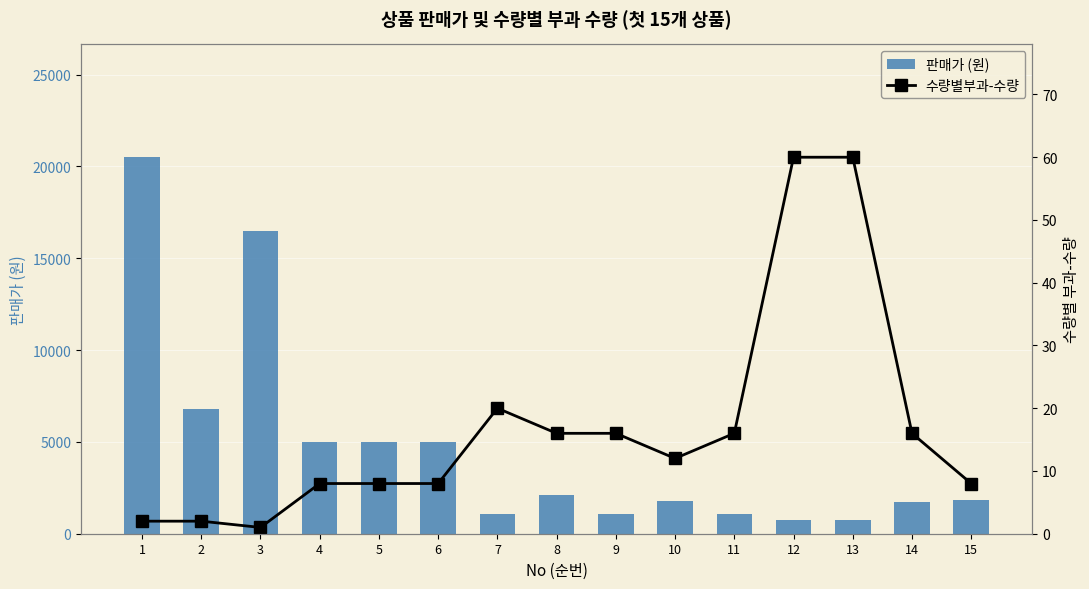

At which category does the chart reach its minimum across all series?

3